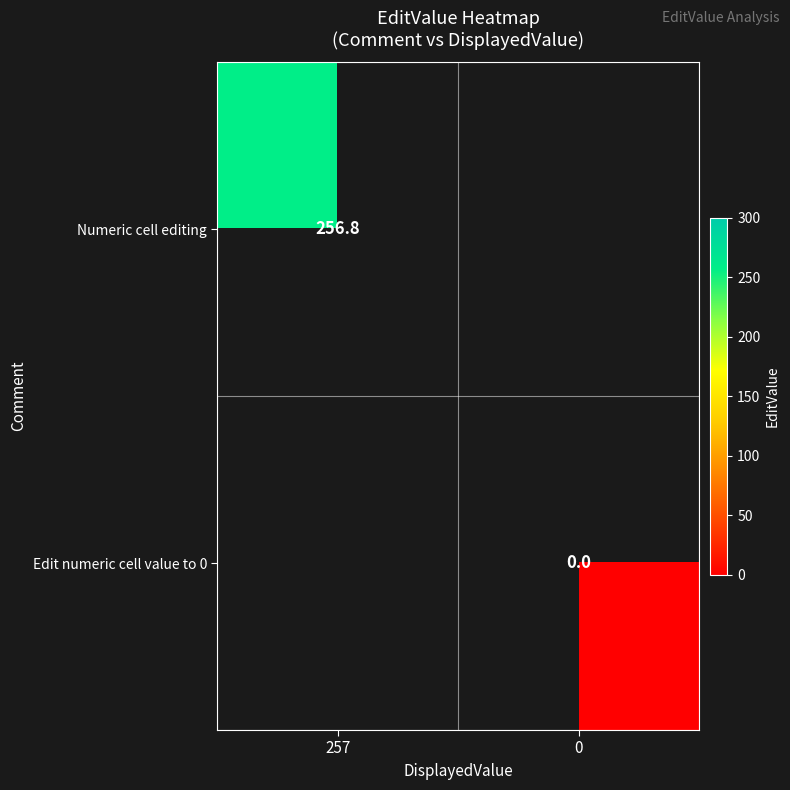

Is it true that Numeric cell editing equals 256.8 at 257?

True